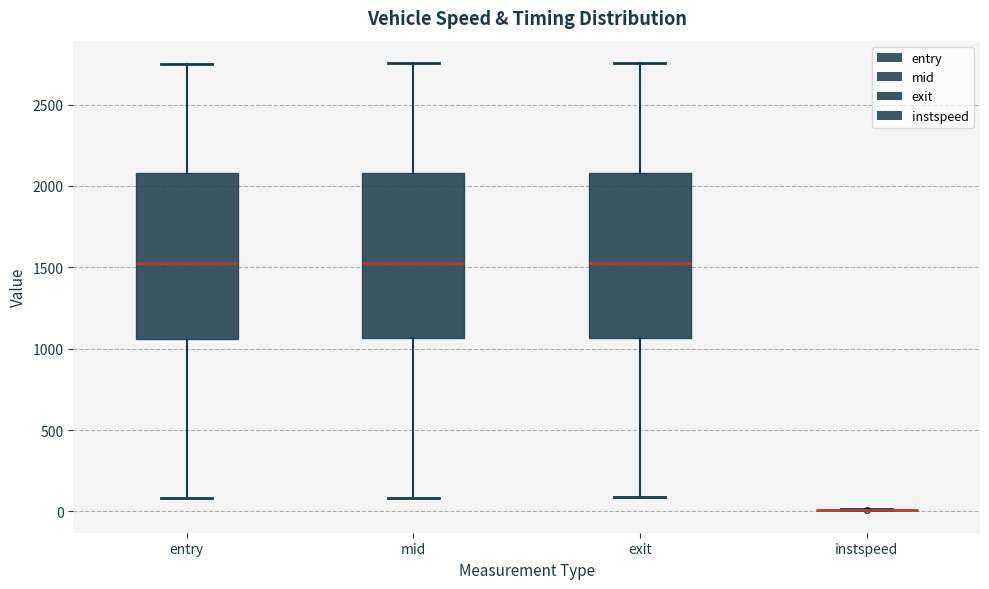

Reading left to right, read every box against the y-axis: the position of its median line, the range the box covers, and the ends of its whiskers. The values are not printed on the chart, so give them approximately, as read against the axis.

entry: median 1500, box 1050 to 2100, whiskers 100 to 2750
mid: median 1500, box 1050 to 2100, whiskers 100 to 2750
exit: median 1550, box 1050 to 2100, whiskers 100 to 2750
instspeed: box collapsed to a line at 0, whiskers 0 to 0